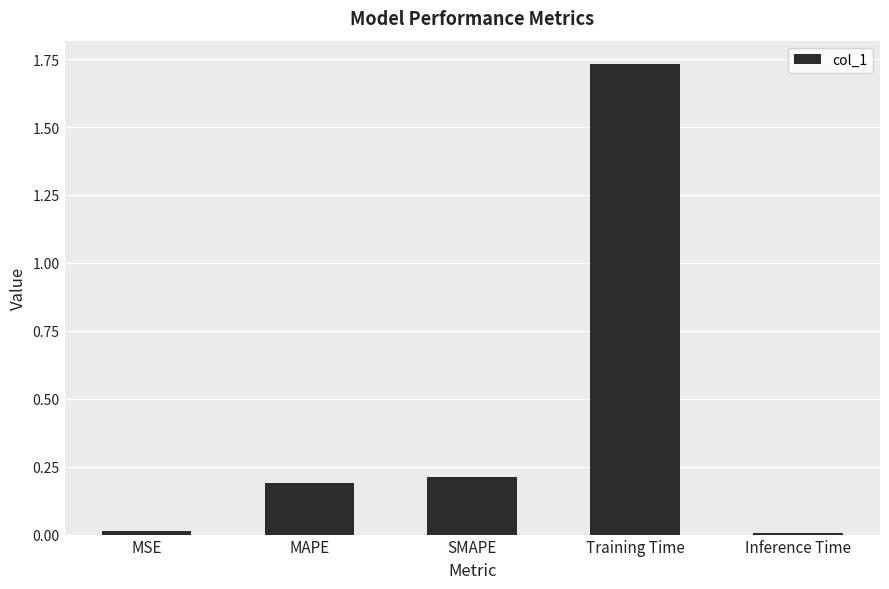

What is the sum of the values at SMAPE and MSE?

0.2